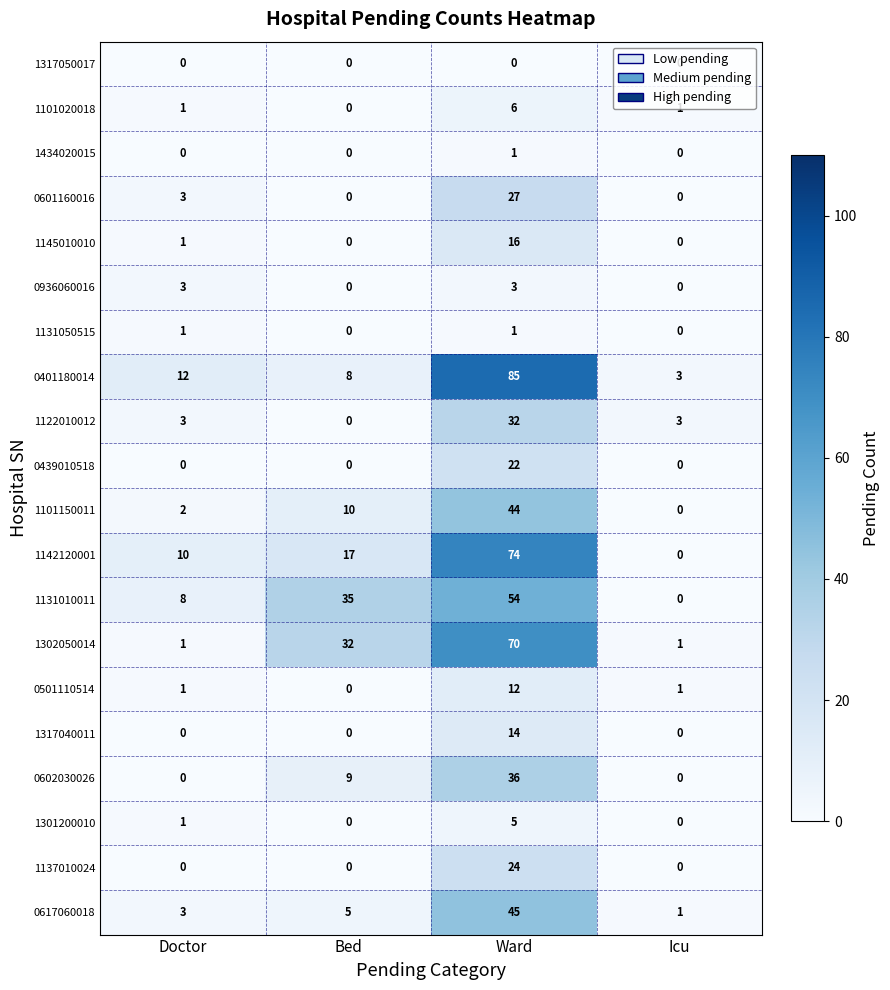

List the labels in order of 0617060018 value, smallest first.

Icu, Doctor, Bed, Ward